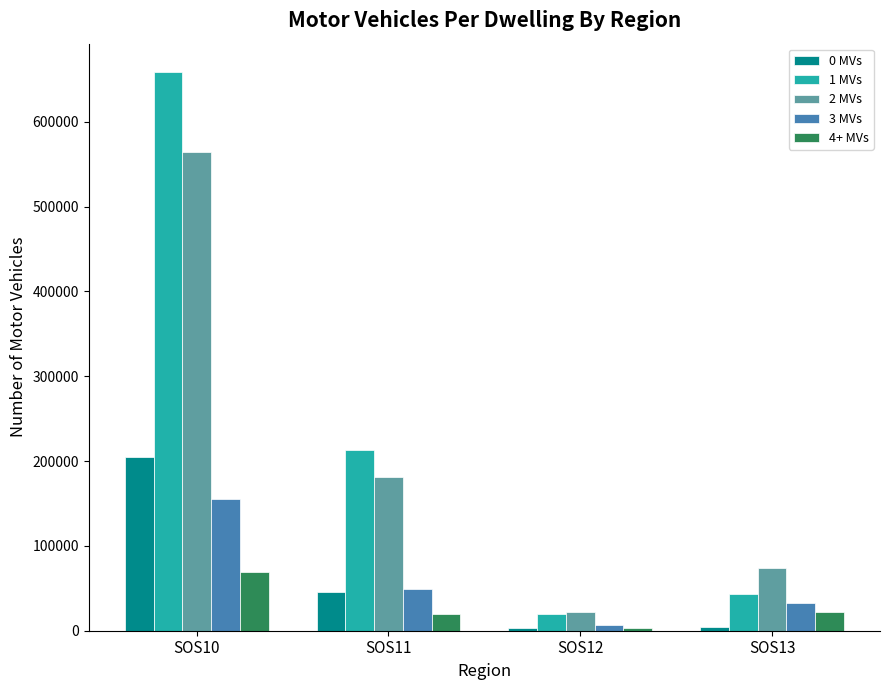

What is the value of the 3 MVs bar at the 3rd from the left?

6840